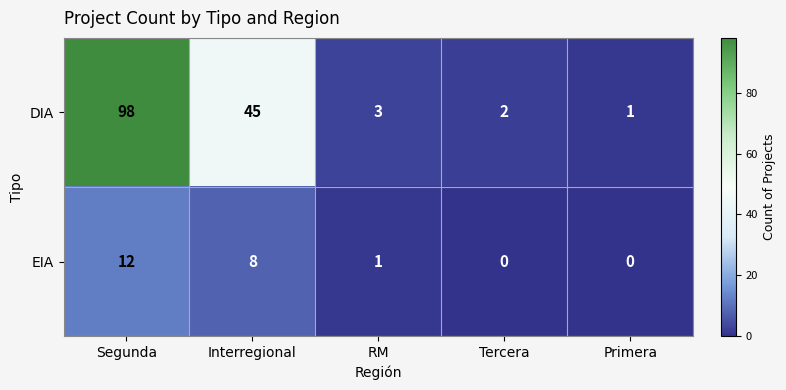

What is the total value across all series at RM?

4